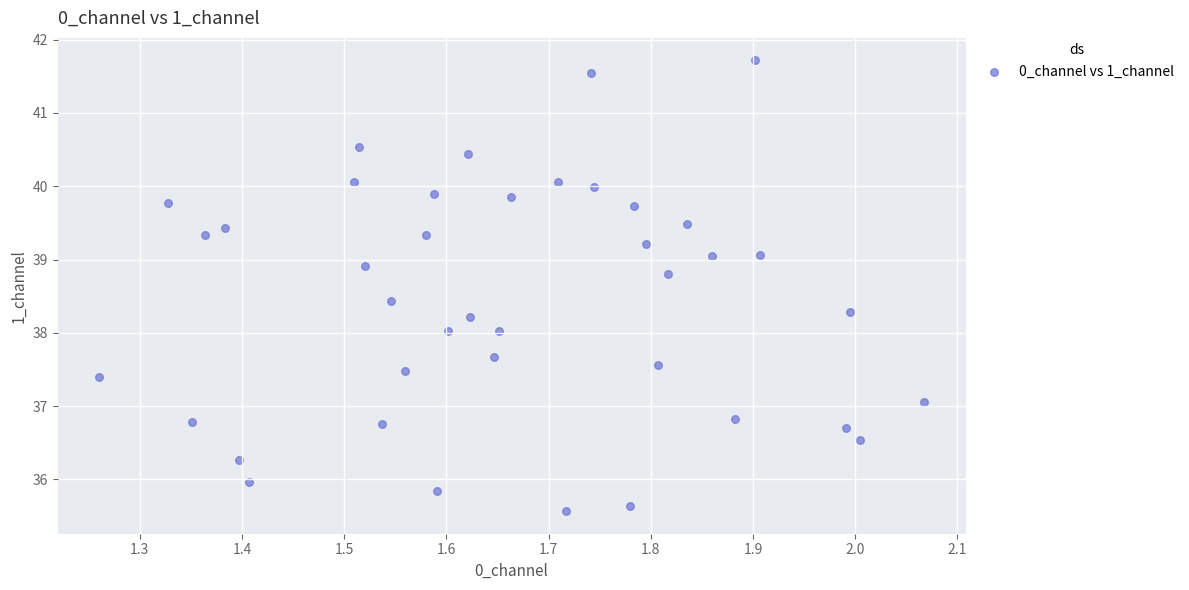

What is the range of X values (max minus min)?

0.8